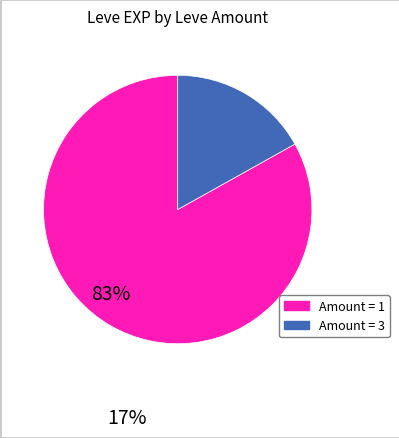

Is there any slice that represents more than half of the pie?

Yes